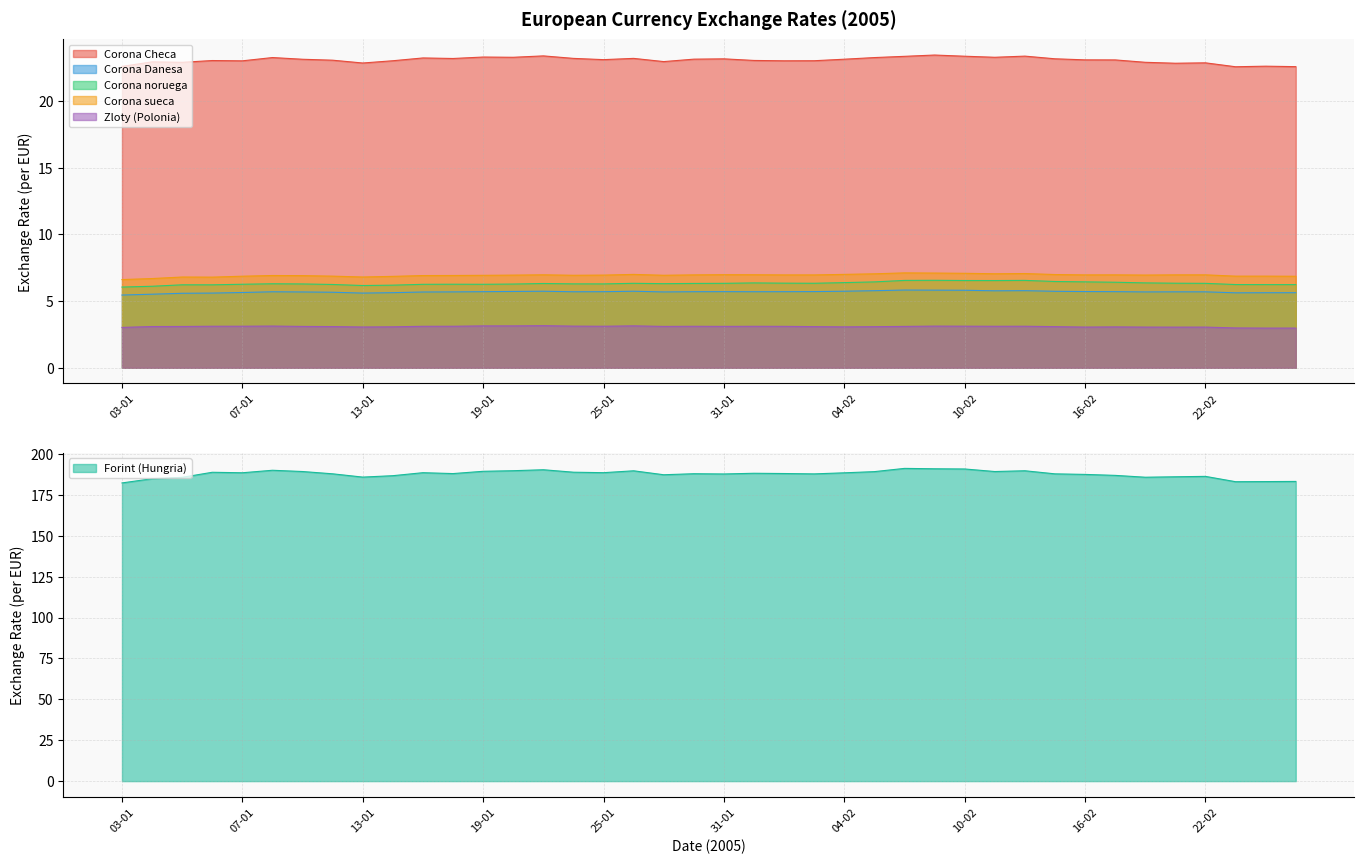

What is the label of the 32nd point from the left?

15-02